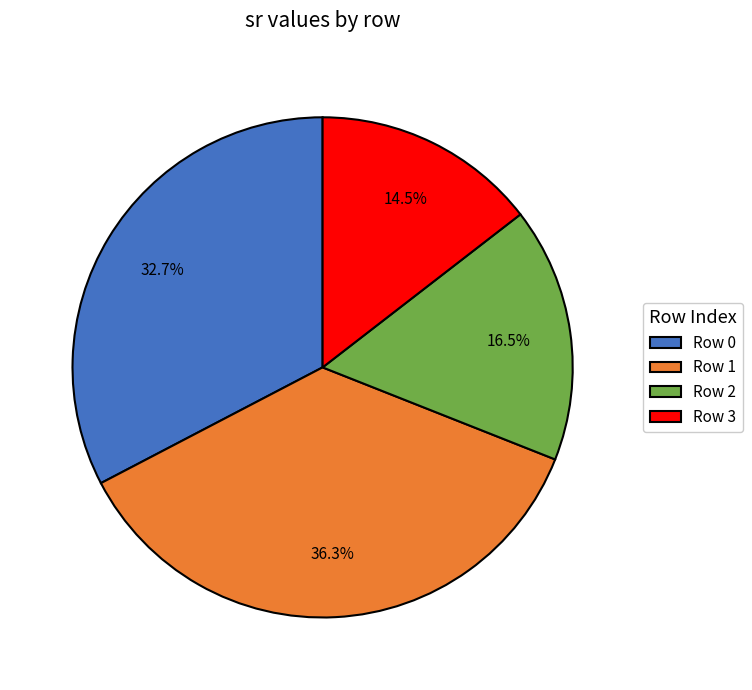

How much of the chart is everything except Row 1?

63.7%